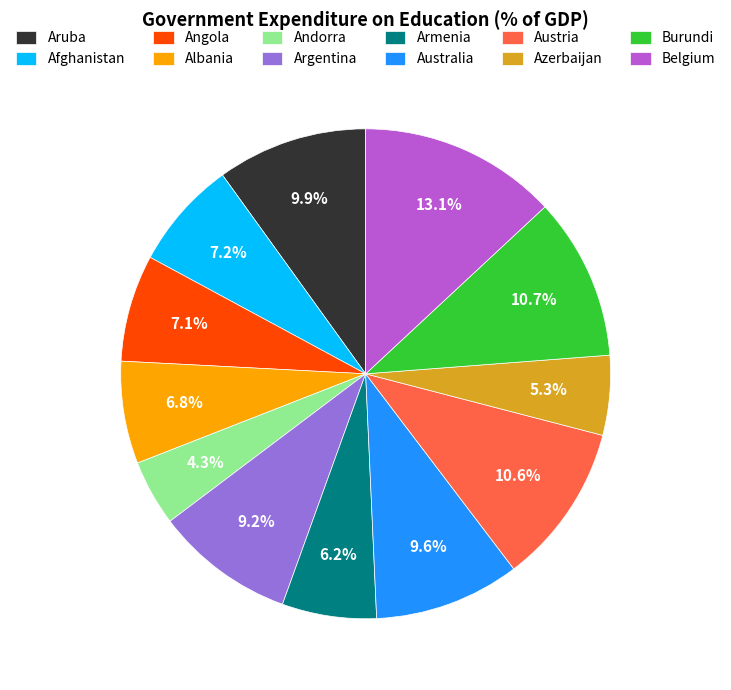

Is the sum of Aruba and Angola greater than half?

No